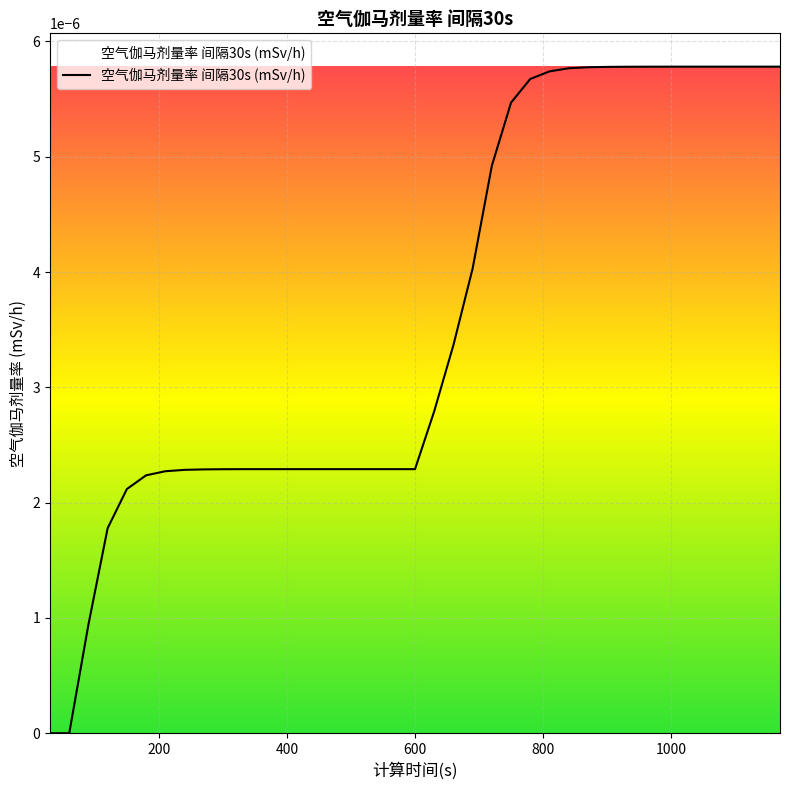

Does the chart have visible grid lines?

Yes